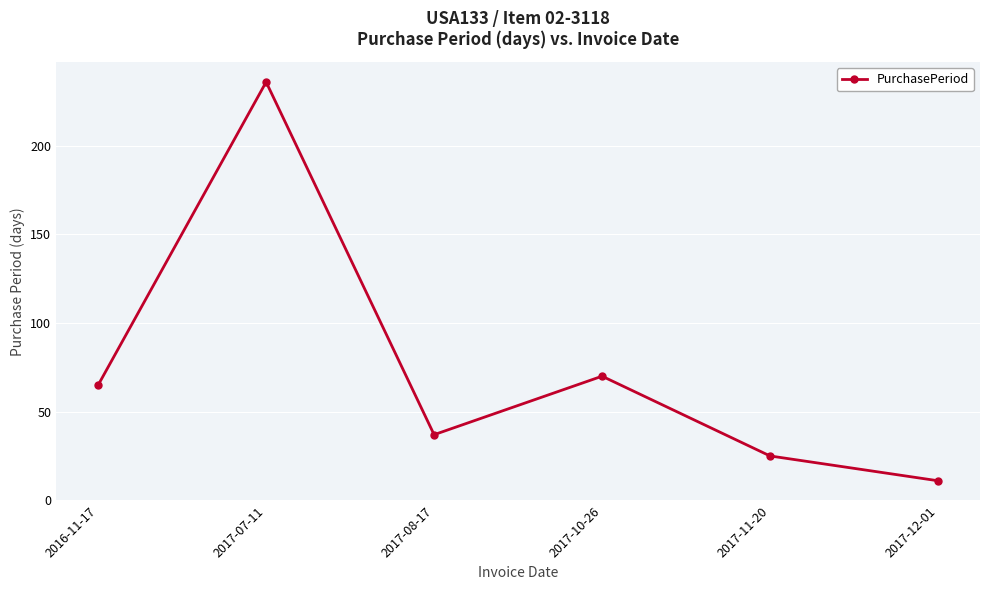

The value at 2017-12-01 is 11. True or false?

True